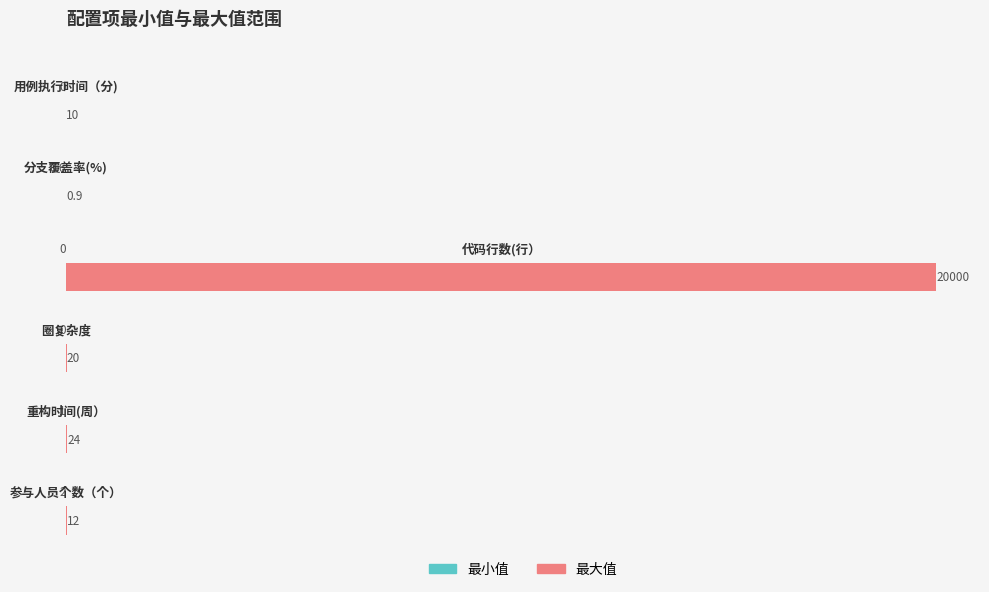

Which series has the largest total across all categories?

最大值